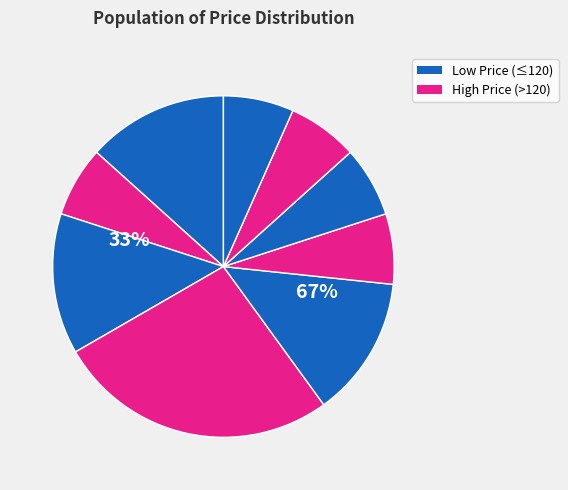

Does 121 account for over 50% of the chart?

No